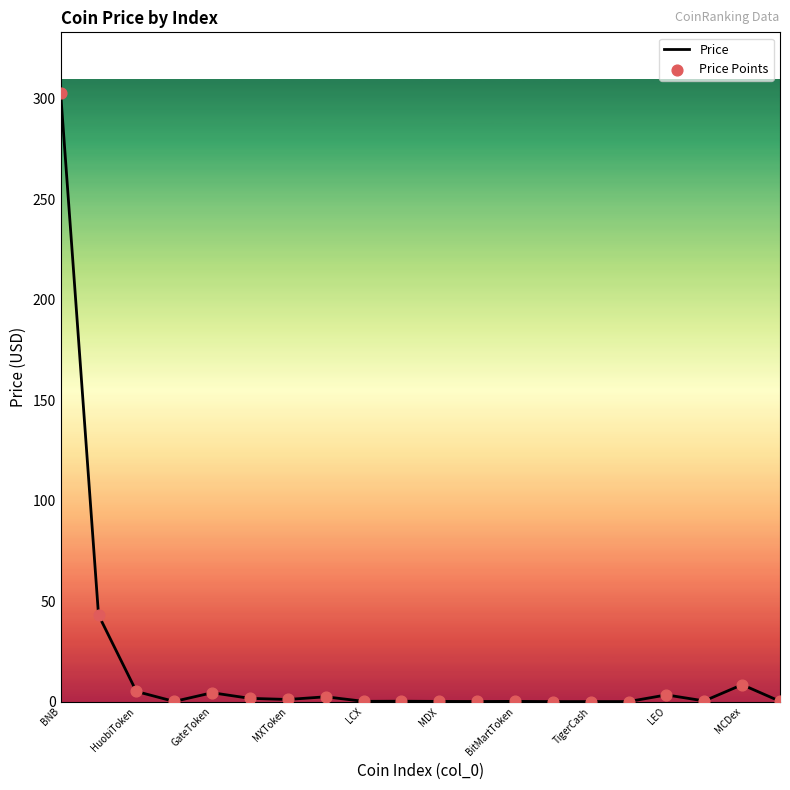

How many lines are shown in the chart?

1